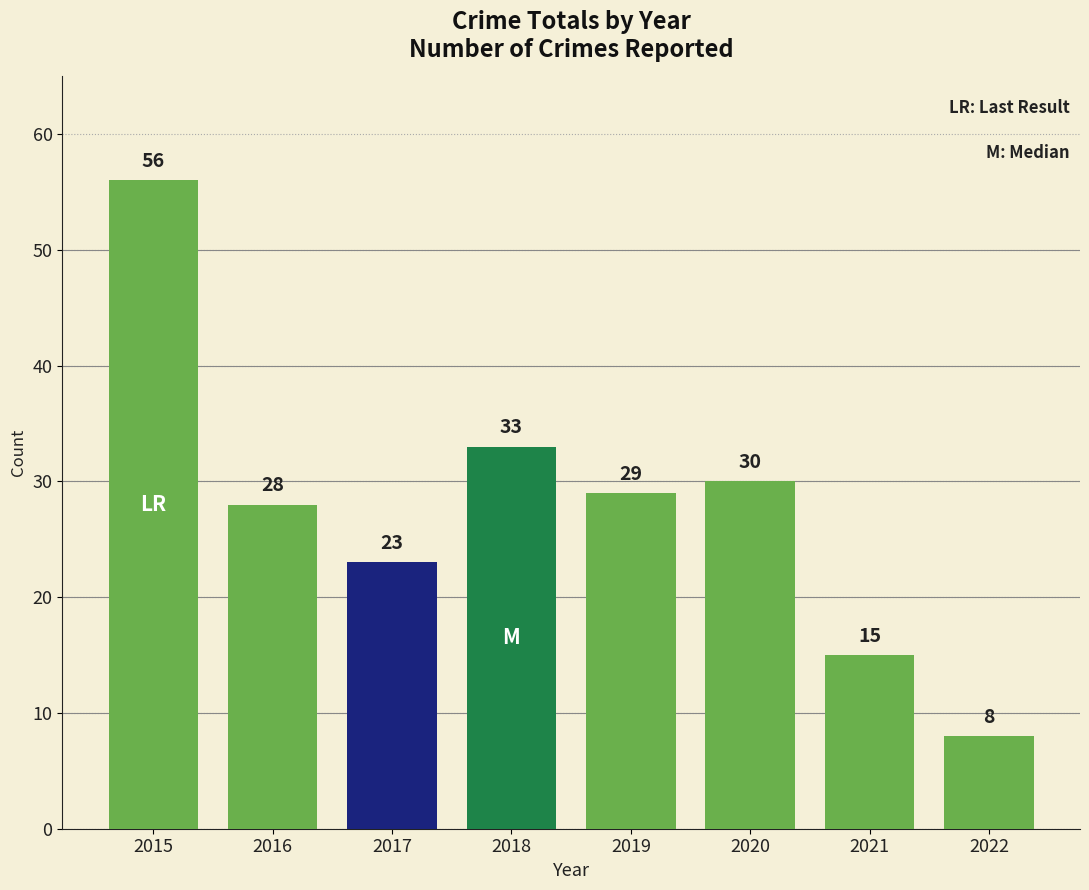

Which has a higher value, 2018 or 2016?

2018